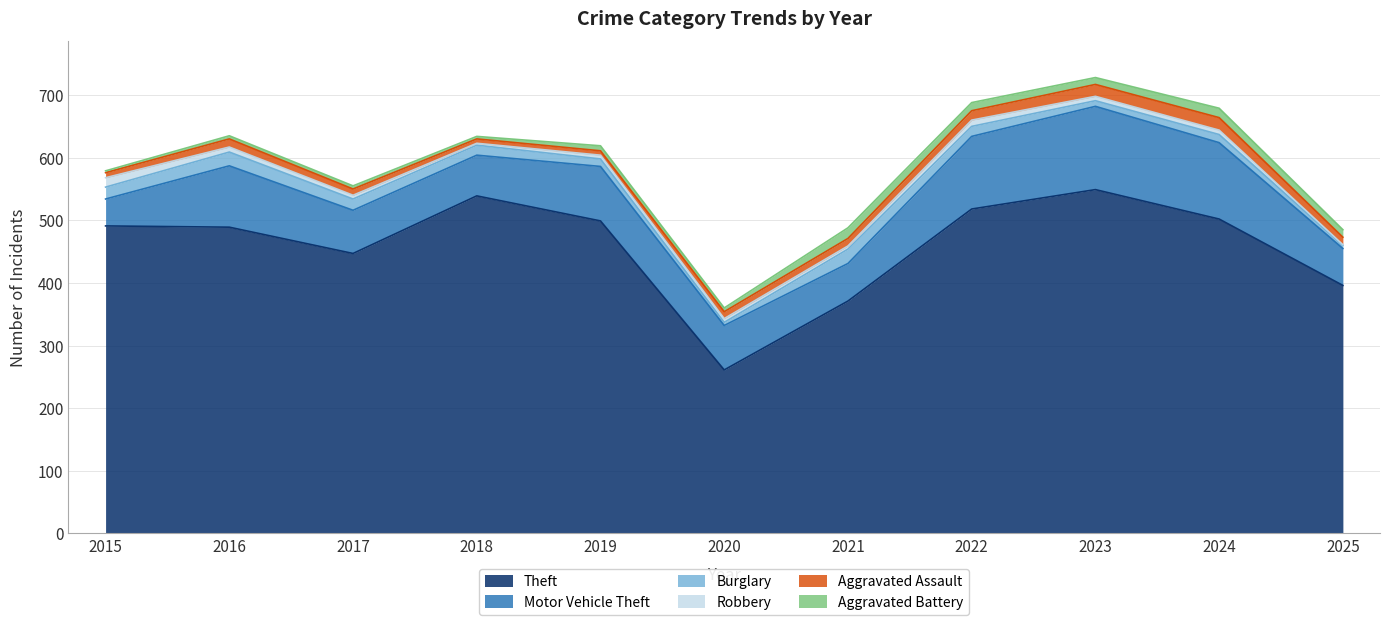

What is the smallest value displayed?

1